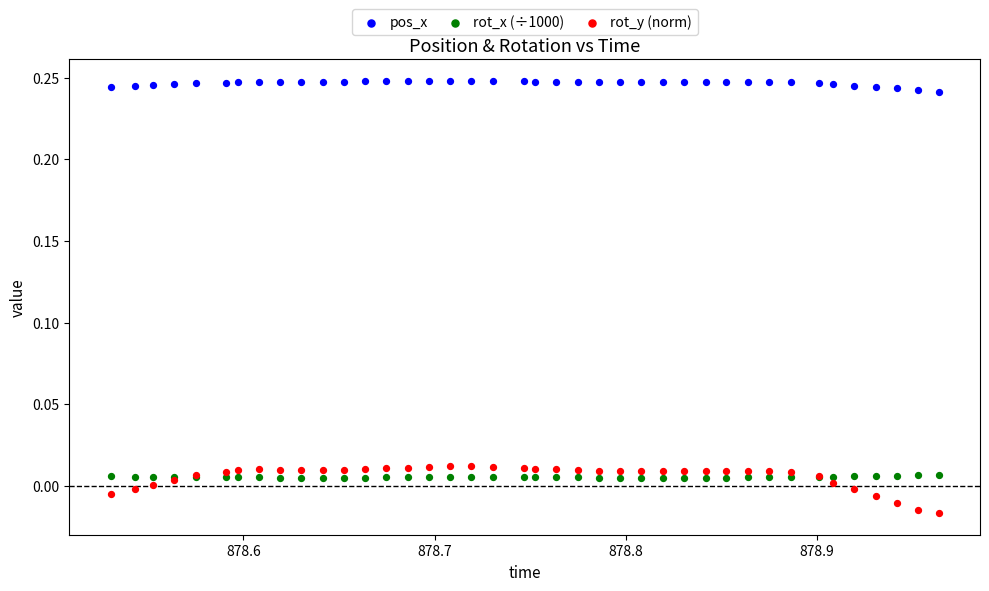

Which series has the largest Y range (max minus min)?

rot_y (norm)